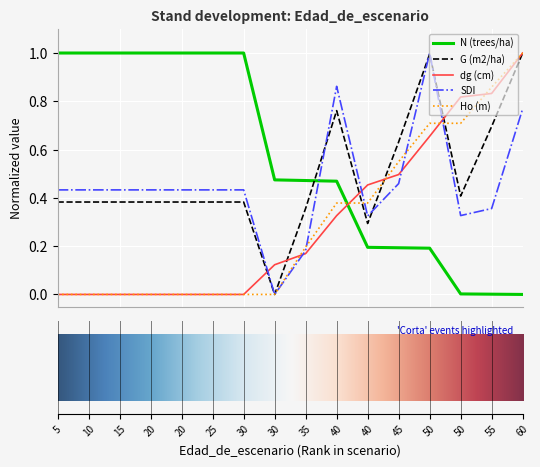

Which series has the largest total across all categories?

N (trees/ha)